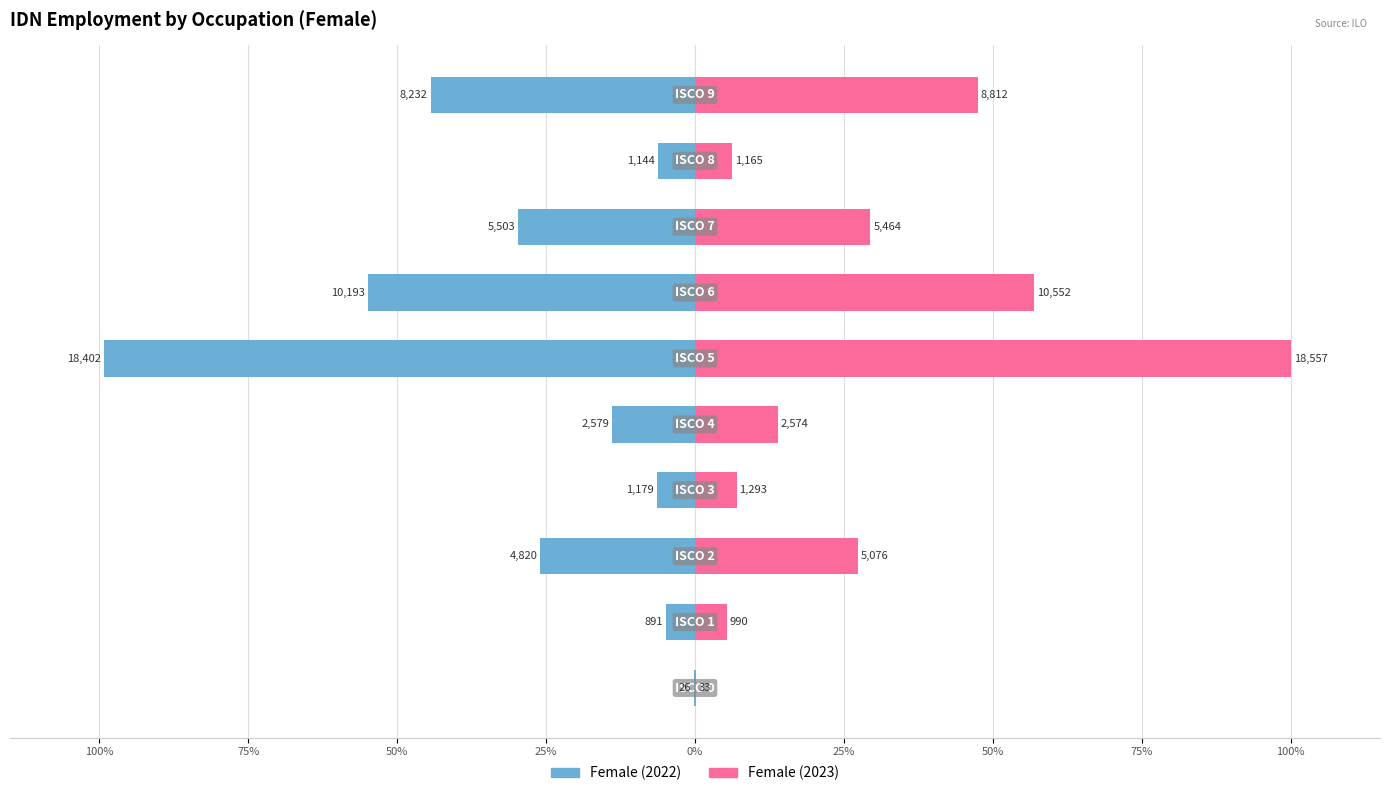

Reading left to right, transcribe all the data shown in this chart.

Female (2022): -0.1	-4.8	-26.0	-6.4	-13.9	-99.2	-54.9	-29.7	-6.2	-44.4
Female (2023): 0.2	5.3	27.4	7.0	13.9	100.0	56.9	29.4	6.3	47.5